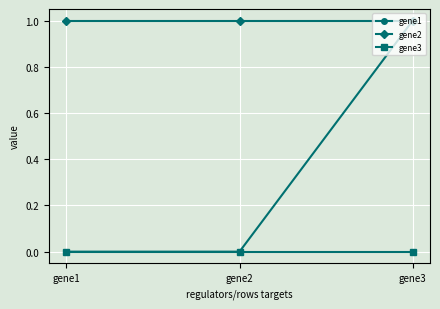

Rank the series by their average value, from lowest to highest.

gene3, gene1, gene2